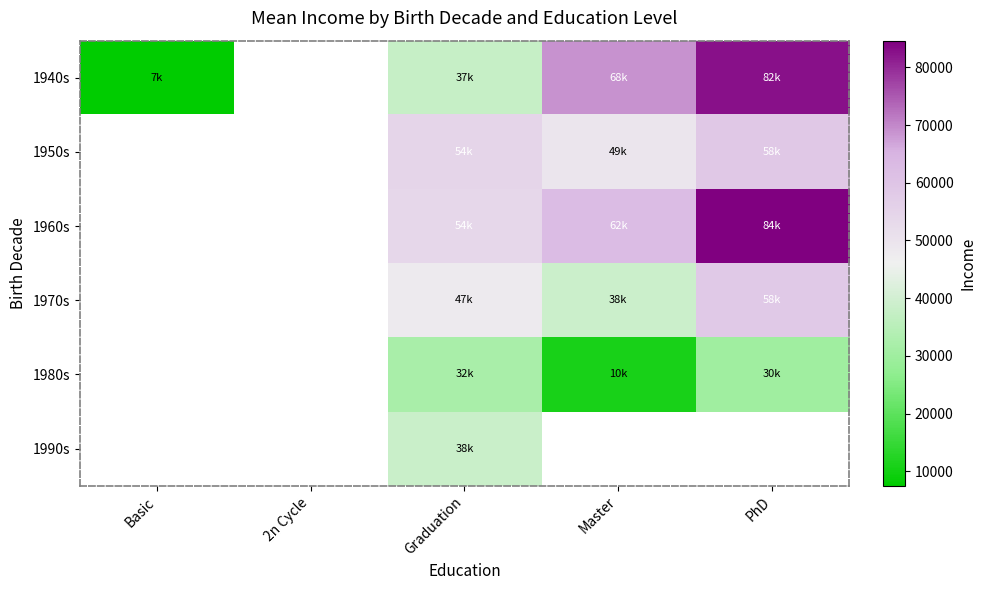

How many positive values does the 1940s series have?

4